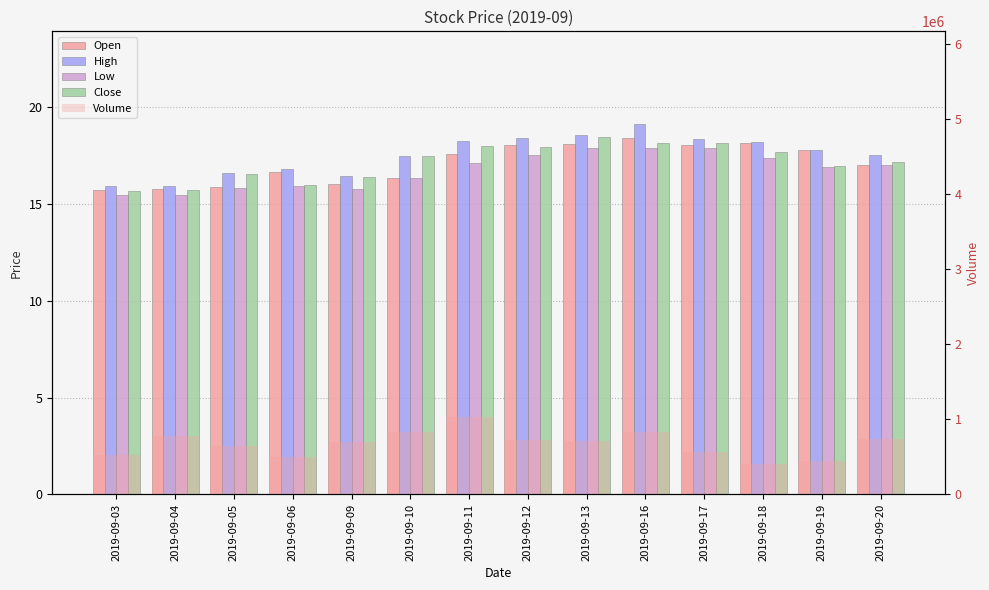

What is the difference between the maximum and minimum values in the High series?

3.2